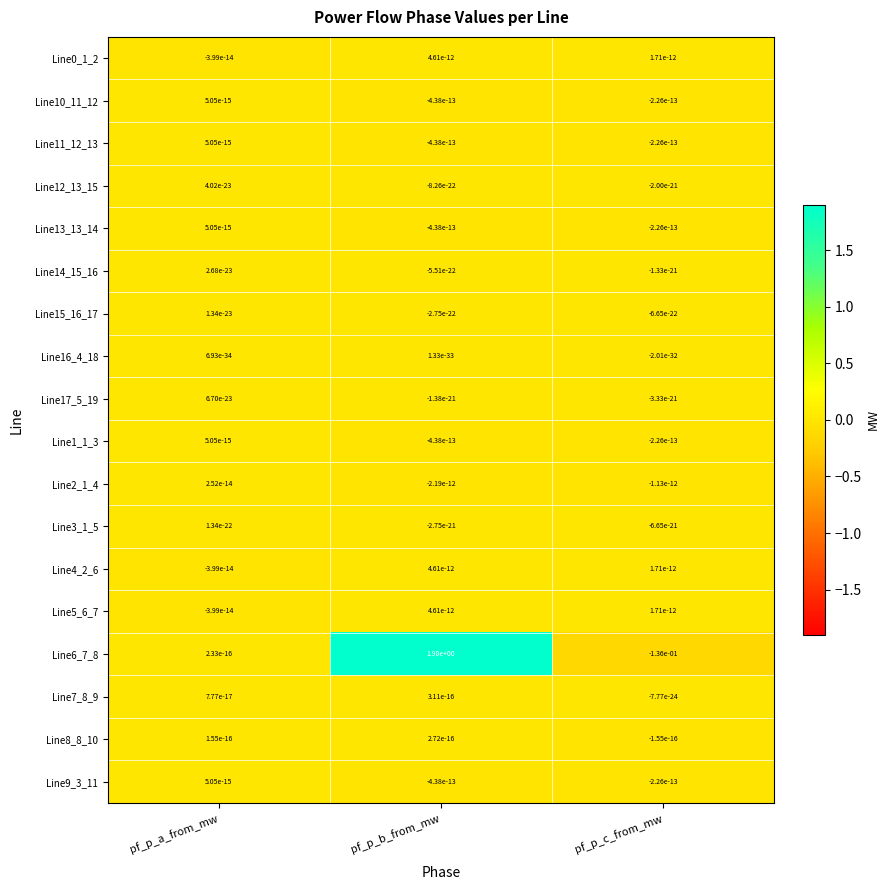

Count the number of data series in this chart.

18